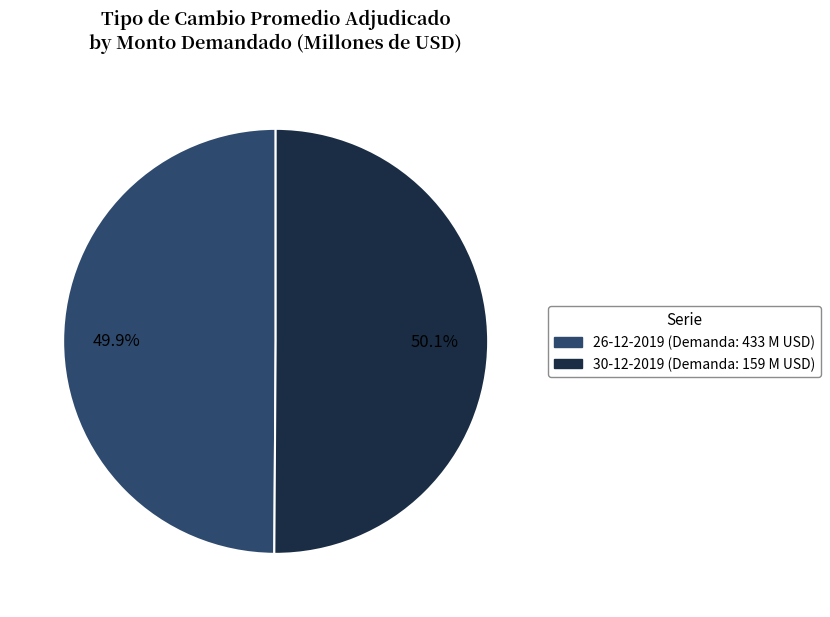

Is there a majority slice in this chart?

Yes